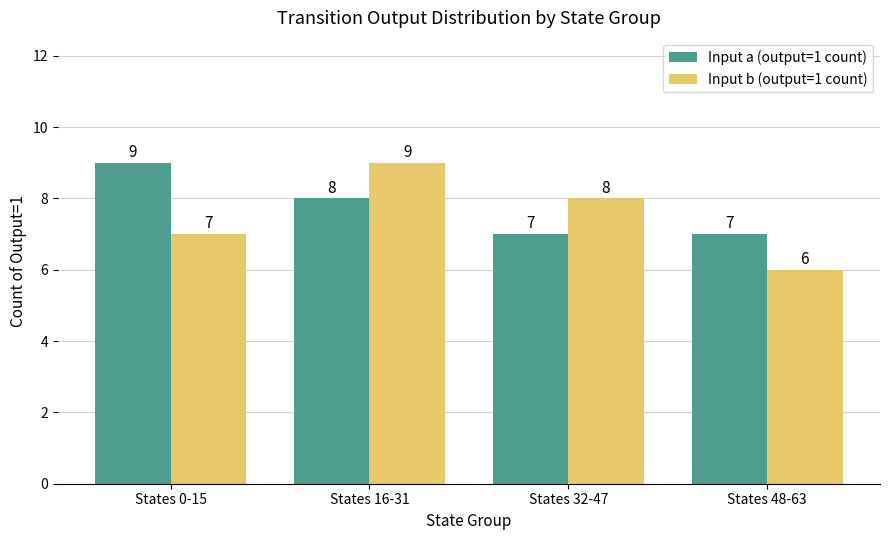

Count the Input b (output=1 count) values in the range 7 to 9.

3